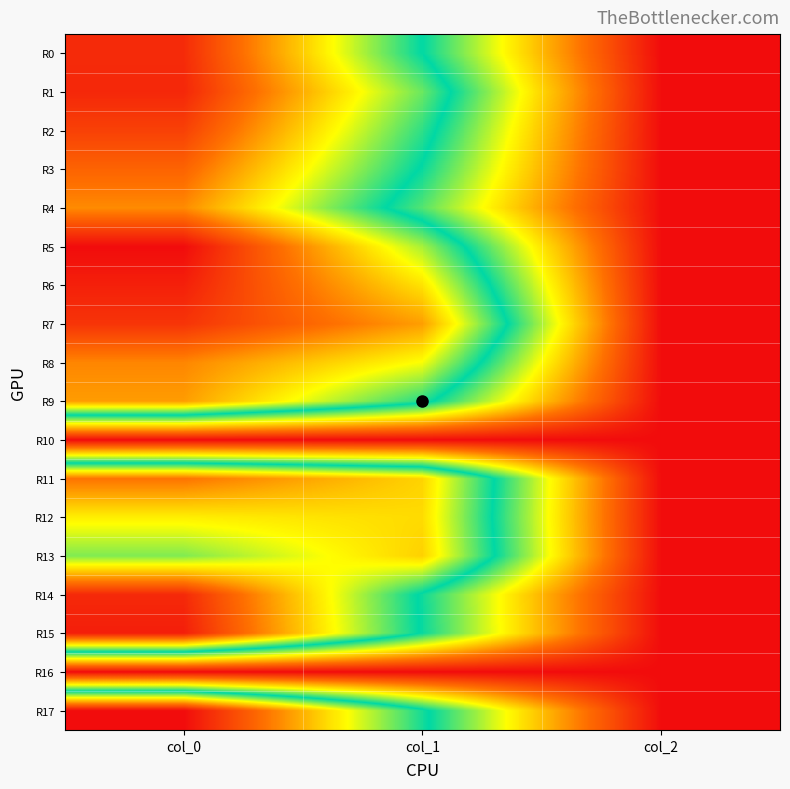

At which category does the chart reach its peak across all series?

col_0